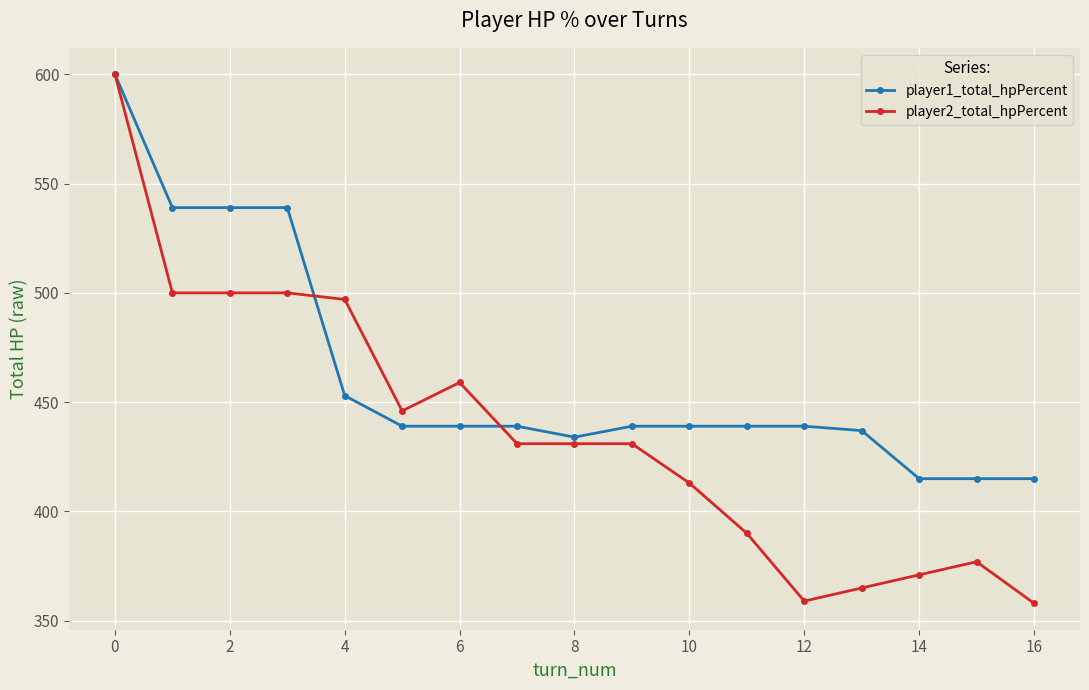

List the series in order of their overall mean, lowest first.

player2_total_hpPercent, player1_total_hpPercent